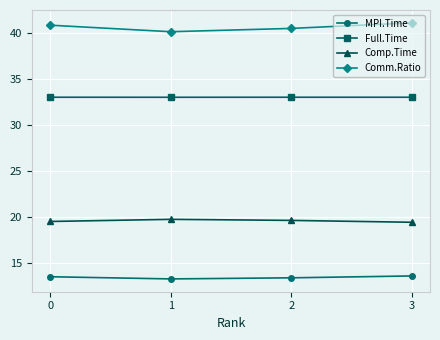

What is the total value across all series at 1?

106.3